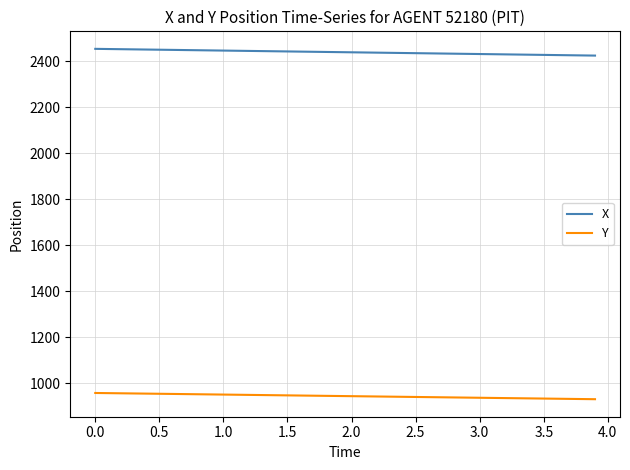

Which series has the largest total across all categories?

X